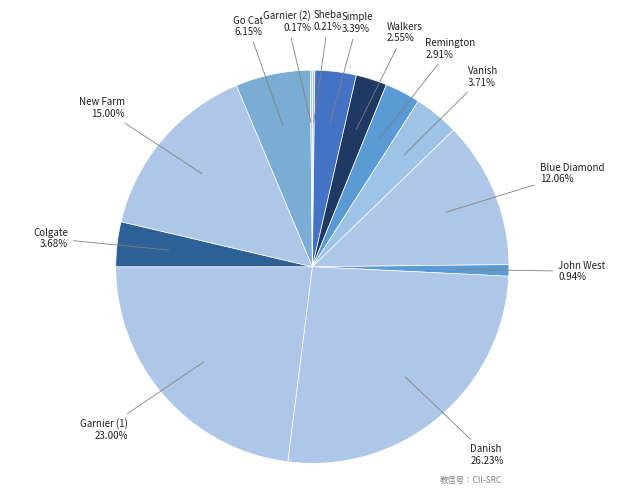

Between Colgate and Blue Diamond, which is larger?

Blue Diamond